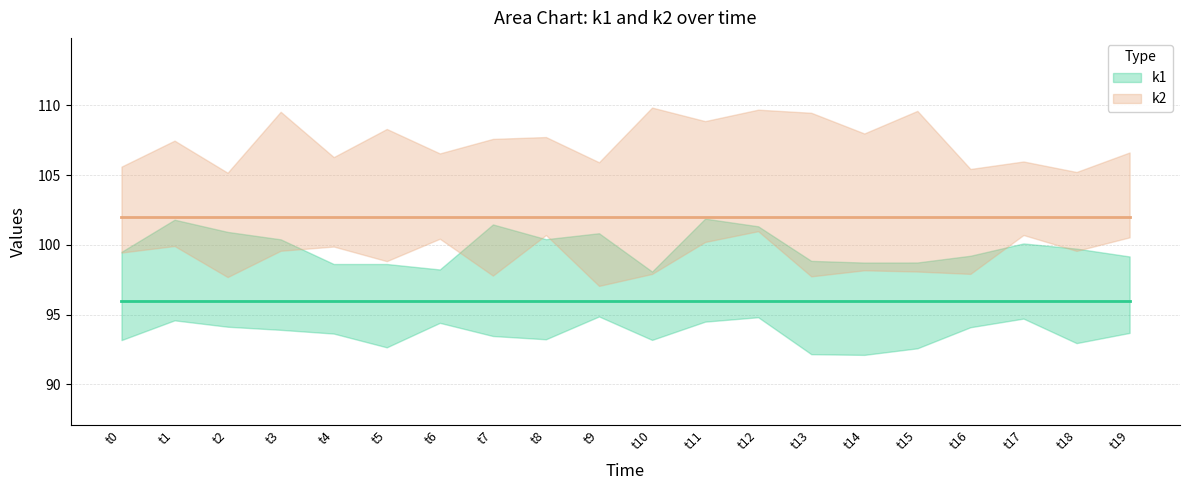

Reading left to right, transcribe all the data shown in this chart.

k1: 96	96	96	96	96	96	96	96	96	96	96	96	96	96	96	96	96	96	96	96
k2: 102	102	102	102	102	102	102	102	102	102	102	102	102	102	102	102	102	102	102	102